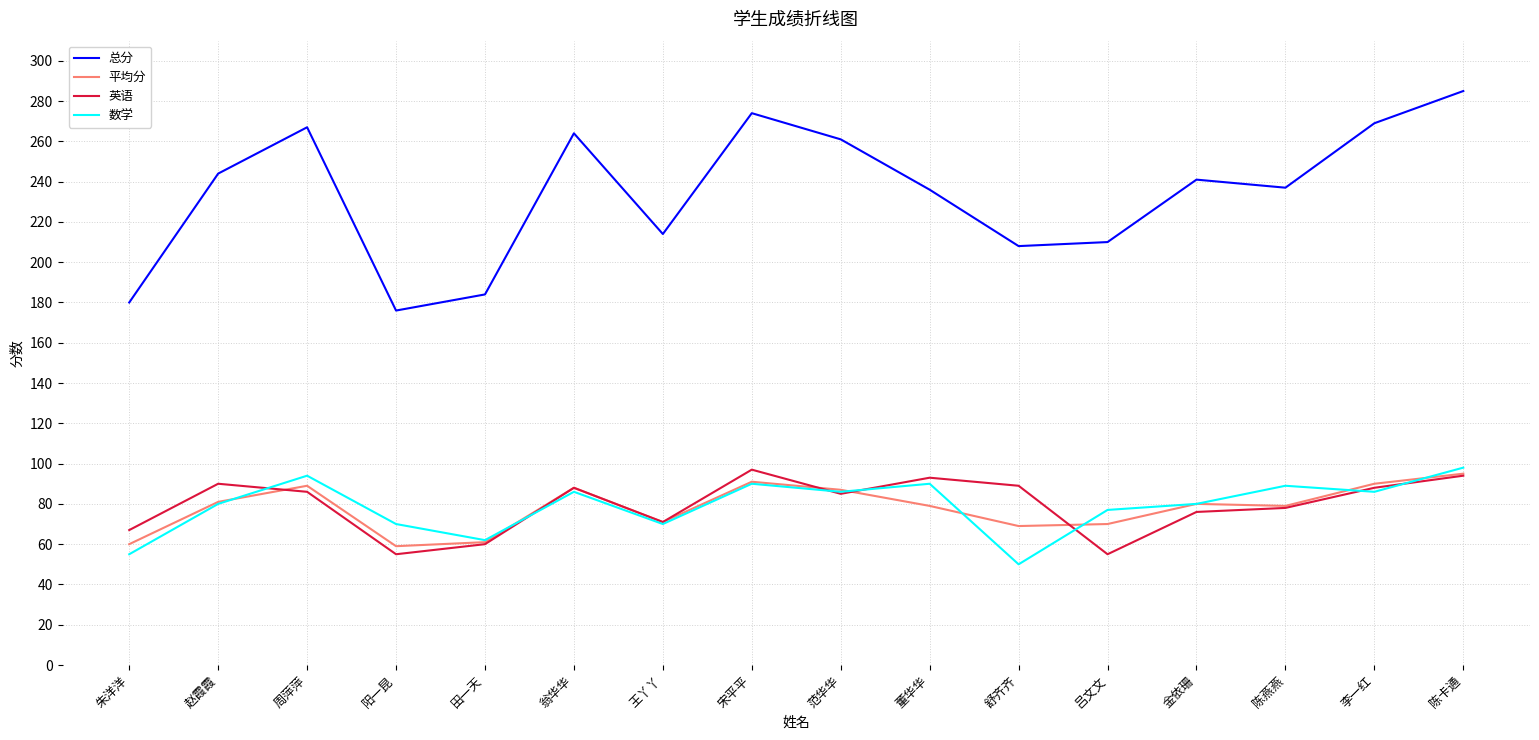

True or false: 英语 has a value of 128 at 舒齐齐.

False